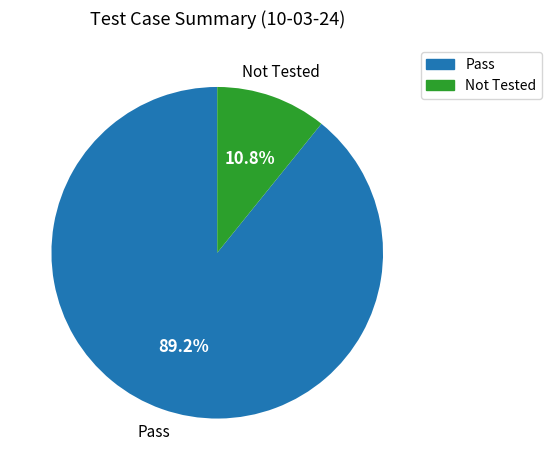

Which slice is the largest?

Pass